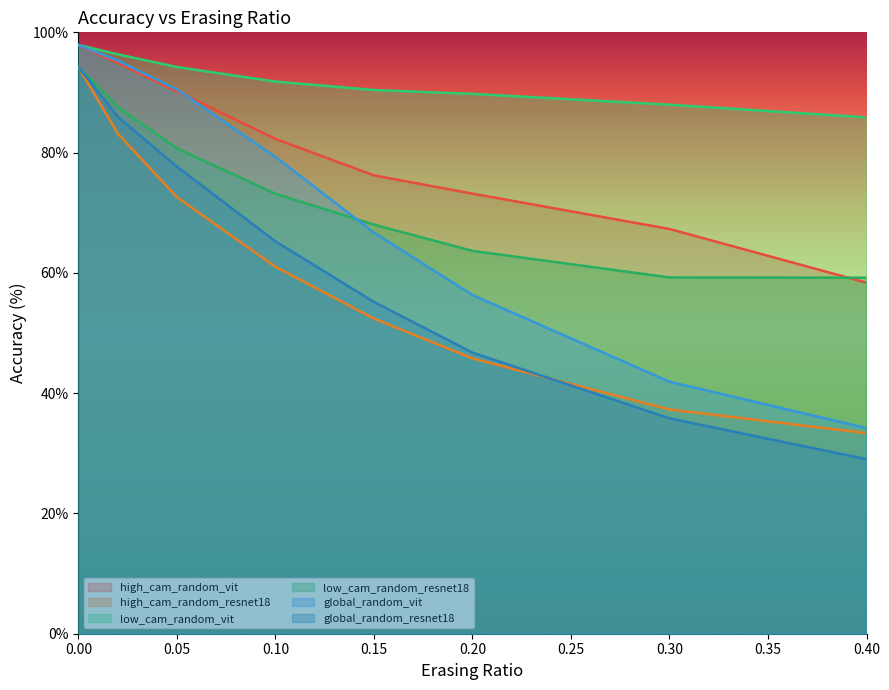

Is it true that global_random_vit equals 40.3 at 0.00?

False